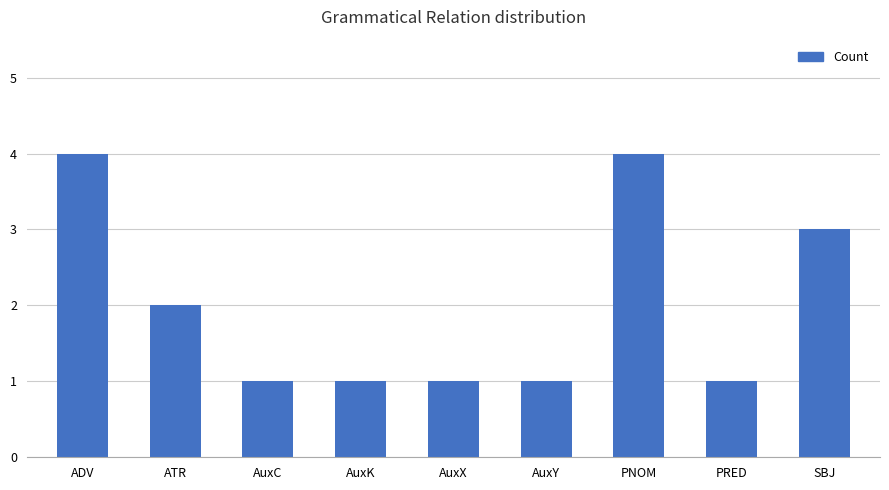

What position from the right is SBJ?

1